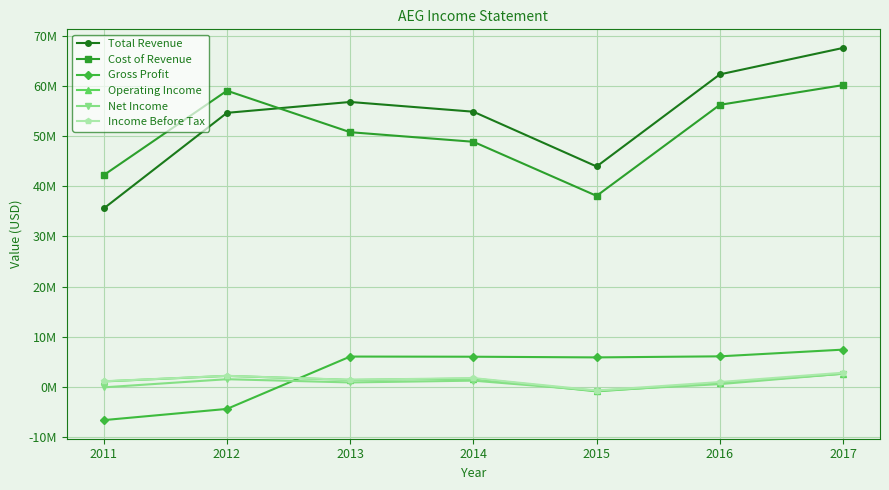

What is the sum of all Net Income values?

5859600